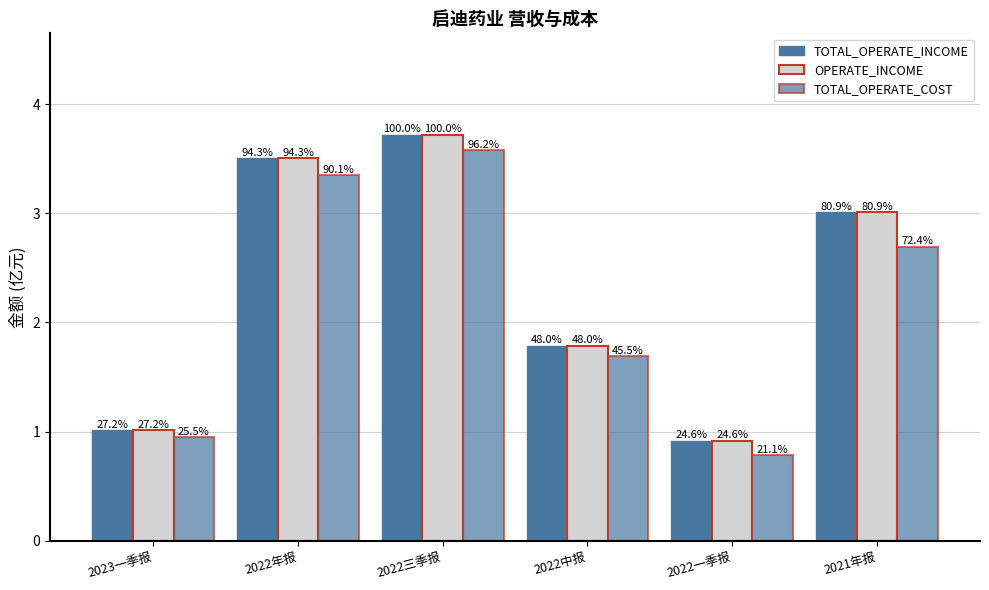

What is the difference between the maximum and minimum values in the OPERATE_INCOME series?

2.8